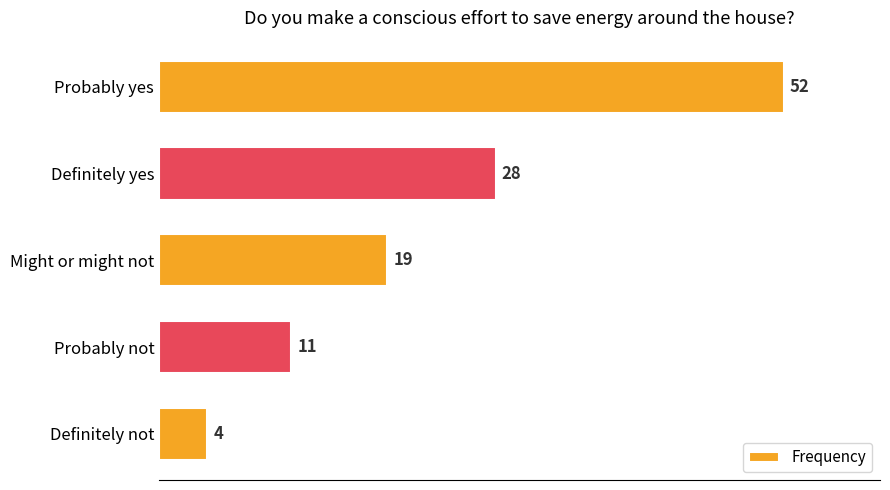

The value at Probably yes is 29. True or false?

False